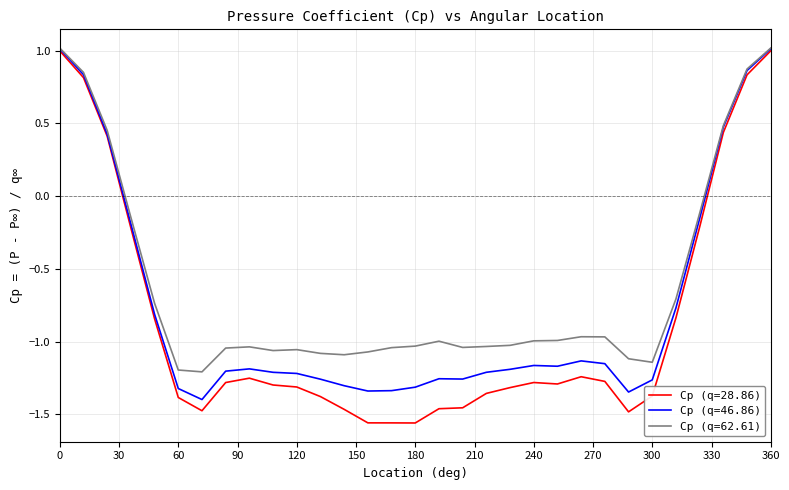

How many lines are shown in the chart?

3